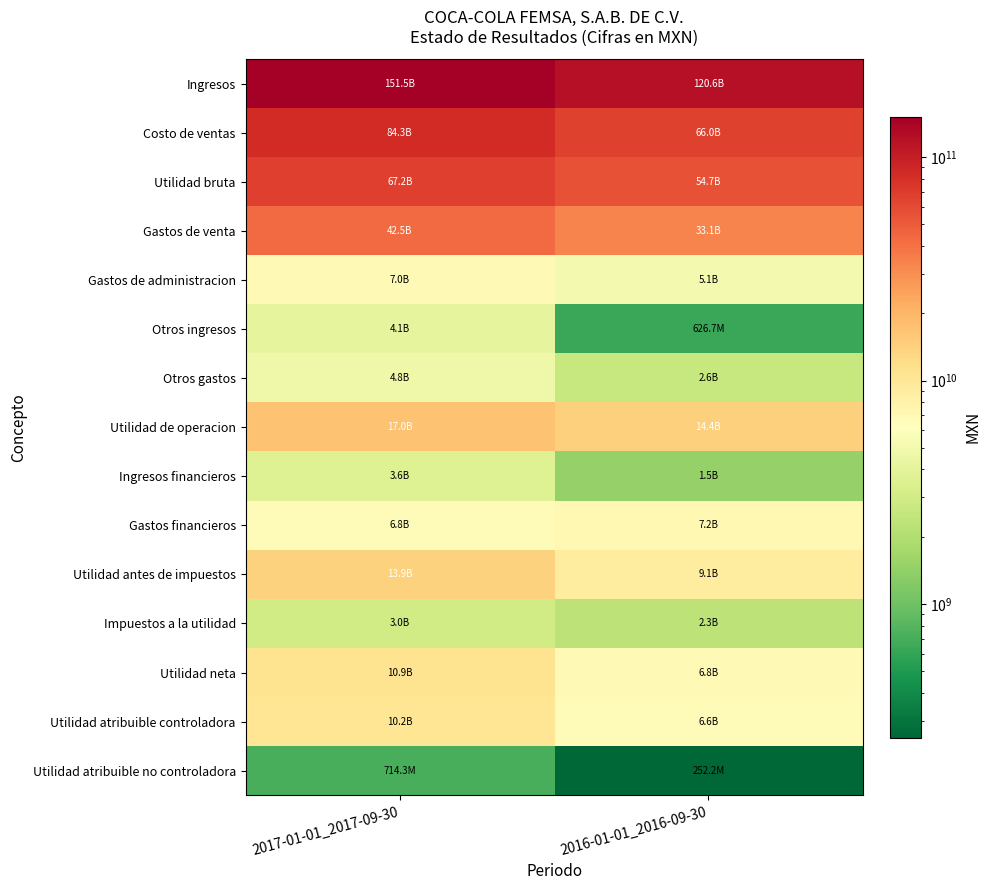

Reading left to right, extract all data points from this chart.

Ingresos: 2017-01-01_2017-09-30=151458754000	2016-01-01_2016-09-30=120627421000
Costo de ventas: 2017-01-01_2017-09-30=84266168000	2016-01-01_2016-09-30=65950969000
Utilidad bruta: 2017-01-01_2017-09-30=67192586000	2016-01-01_2016-09-30=54676452000
Gastos de venta: 2017-01-01_2017-09-30=42481969000	2016-01-01_2016-09-30=33146777000
Gastos de administracion: 2017-01-01_2017-09-30=6991429000	2016-01-01_2016-09-30=5143542000
Otros ingresos: 2017-01-01_2017-09-30=4086854000	2016-01-01_2016-09-30=626671000
Otros gastos: 2017-01-01_2017-09-30=4774260000	2016-01-01_2016-09-30=2595120000
Utilidad de operacion: 2017-01-01_2017-09-30=17031782000	2016-01-01_2016-09-30=14417684000
Ingresos financieros: 2017-01-01_2017-09-30=3638589000	2016-01-01_2016-09-30=1487085000
Gastos financieros: 2017-01-01_2017-09-30=6828615000	2016-01-01_2016-09-30=7173989000
Utilidad antes de impuestos: 2017-01-01_2017-09-30=13912526000	2016-01-01_2016-09-30=9120231000
Impuestos a la utilidad: 2017-01-01_2017-09-30=2965725000	2016-01-01_2016-09-30=2287021000
Utilidad neta: 2017-01-01_2017-09-30=10946801000	2016-01-01_2016-09-30=6833210000
Utilidad atribuible controladora: 2017-01-01_2017-09-30=10232528000	2016-01-01_2016-09-30=6580992000
Utilidad atribuible no controladora: 2017-01-01_2017-09-30=714273000	2016-01-01_2016-09-30=252218000